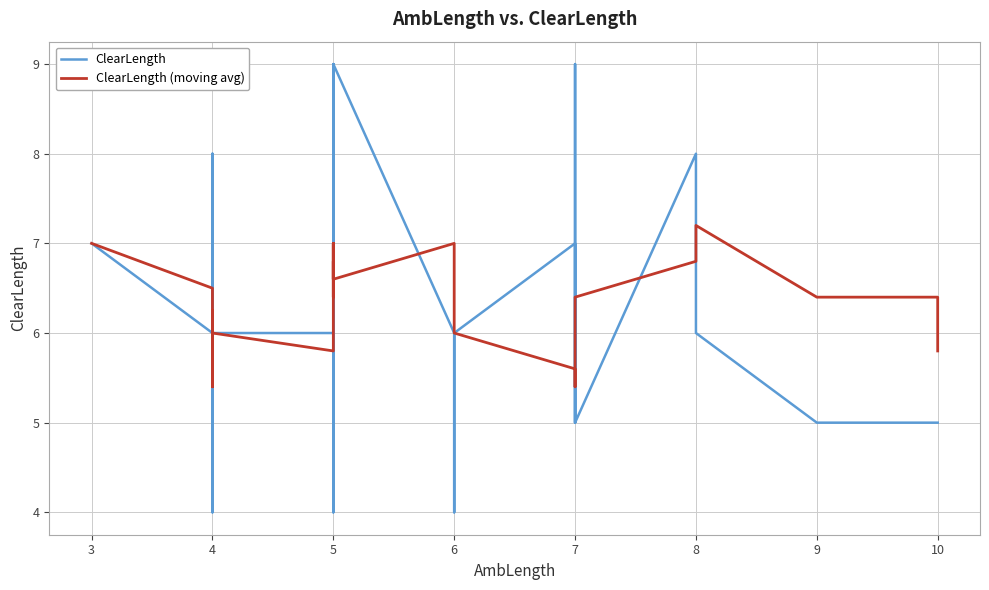

What is the maximum value shown in the chart?

9.0